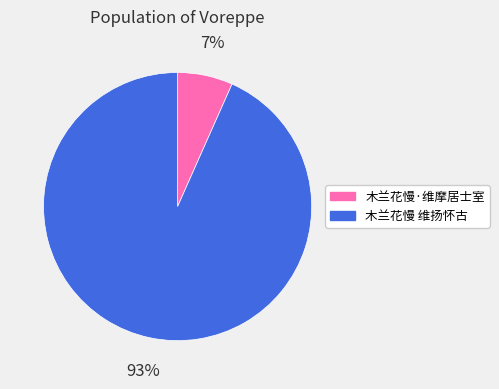

How many segments does this pie chart have?

2